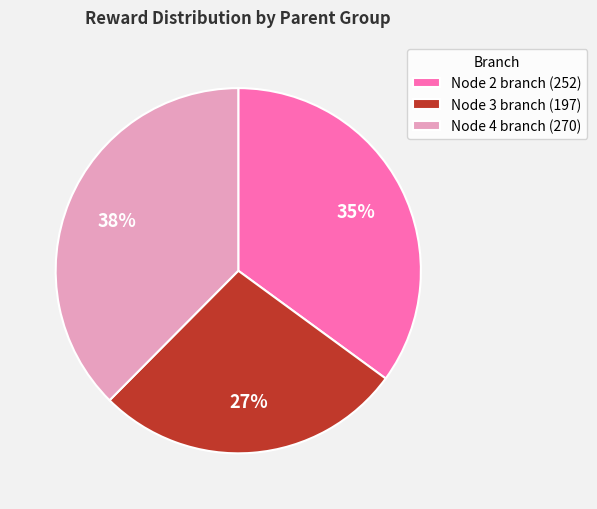

The Node 4 branch (270) slice represents 51% of the pie. True or false?

False